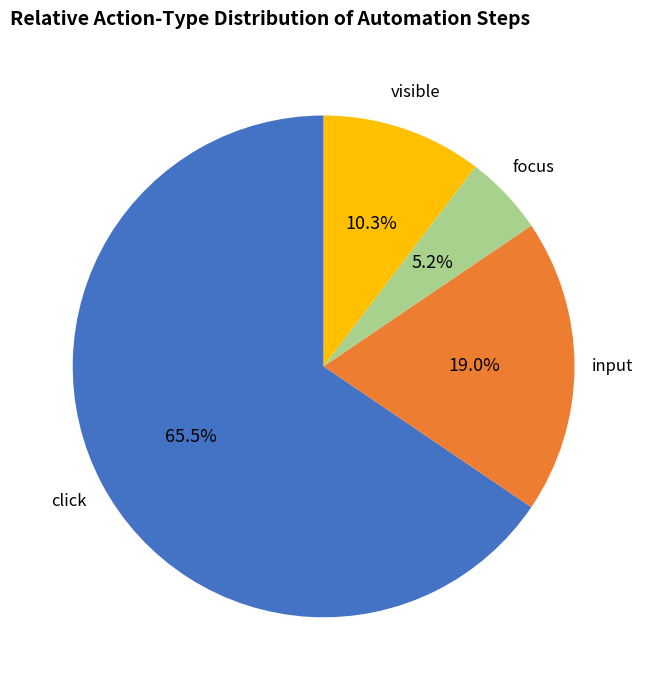

To the nearest percent, what is the average slice percentage?

25%